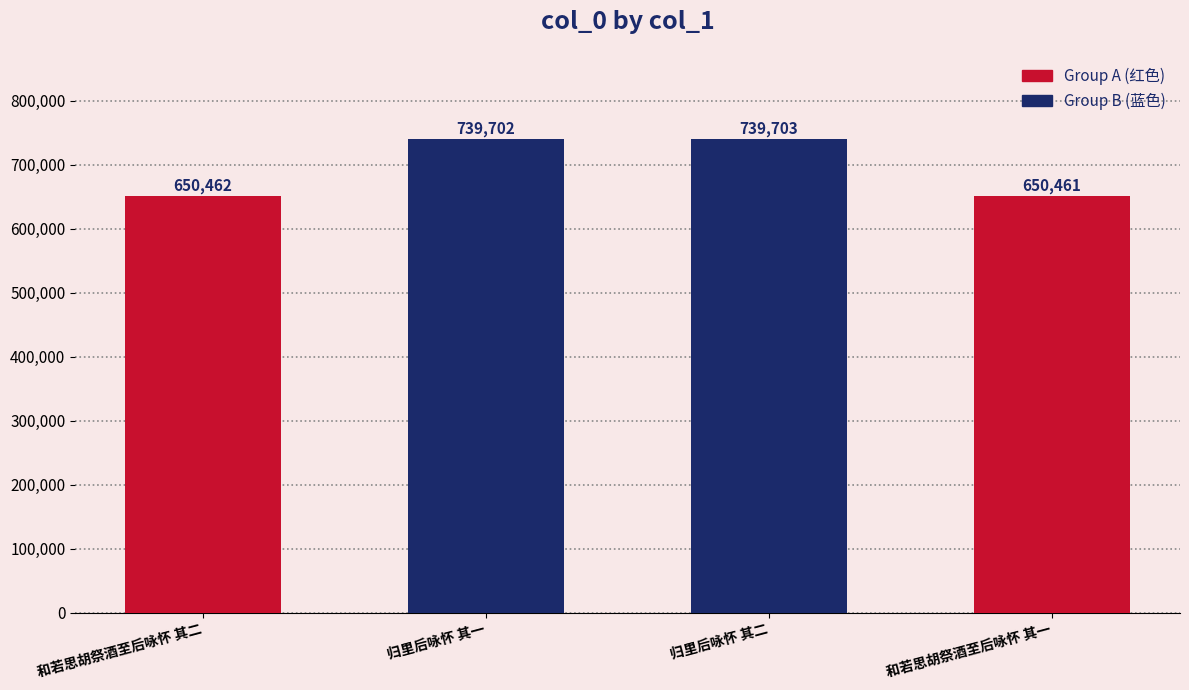

How many data points does each series have?

4